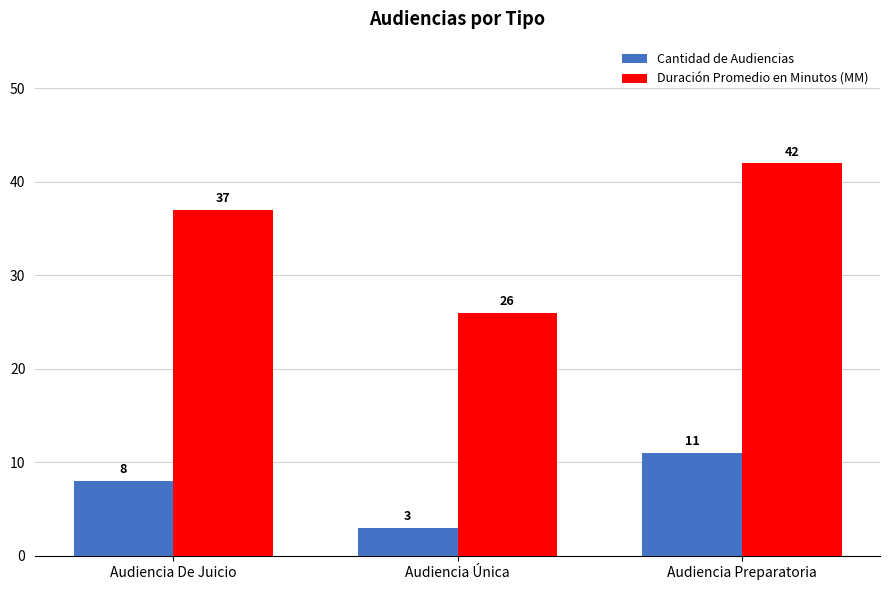

Which category has the lowest value in the Duración Promedio en Minutos (MM) series?

Audiencia Única